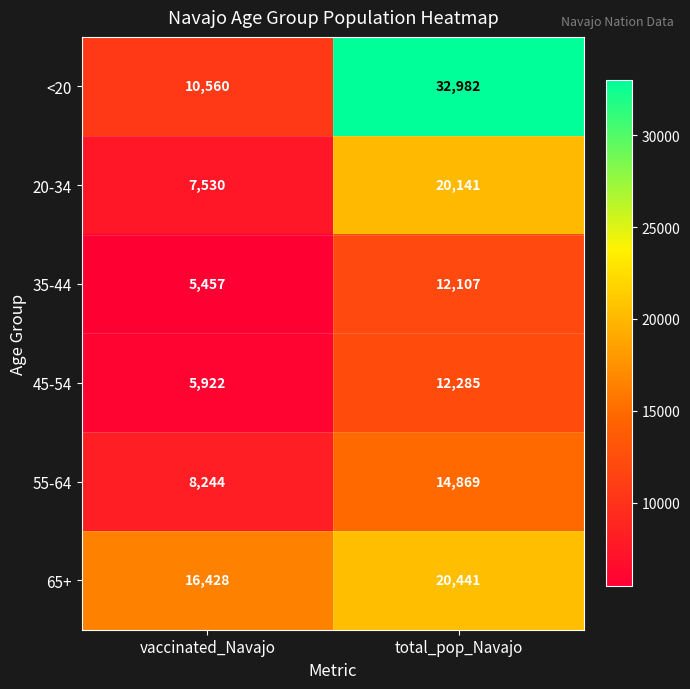

At which category is the sum across all series the highest?

total_pop_Navajo